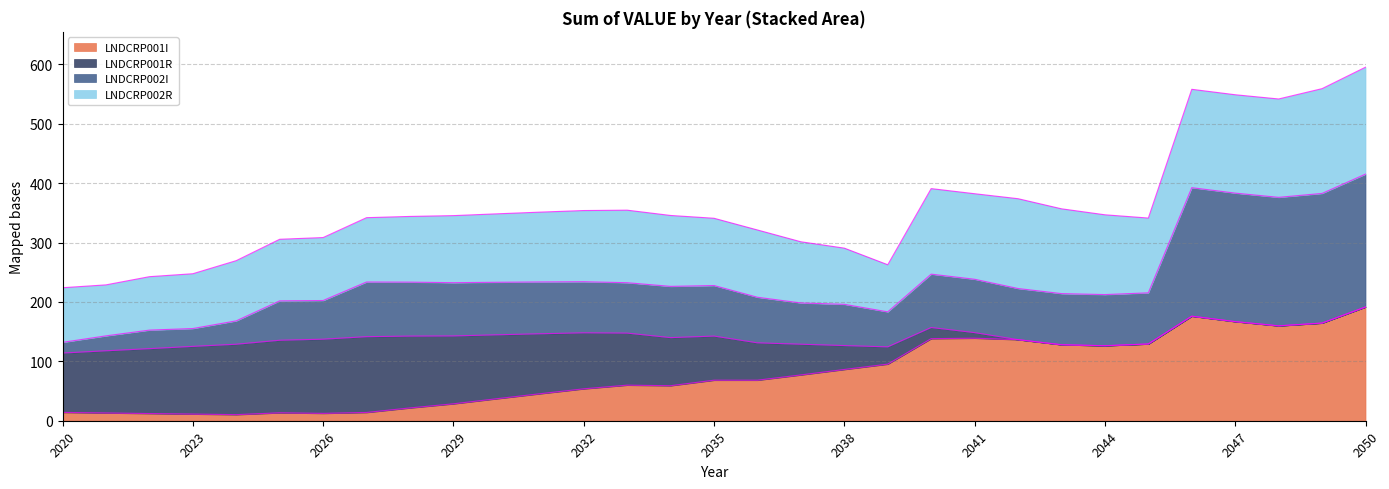

How many data points does each series have?

31